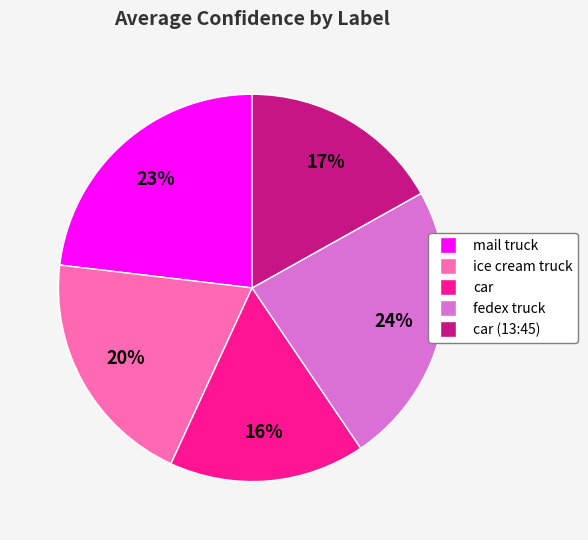

Is there a majority slice in this chart?

No